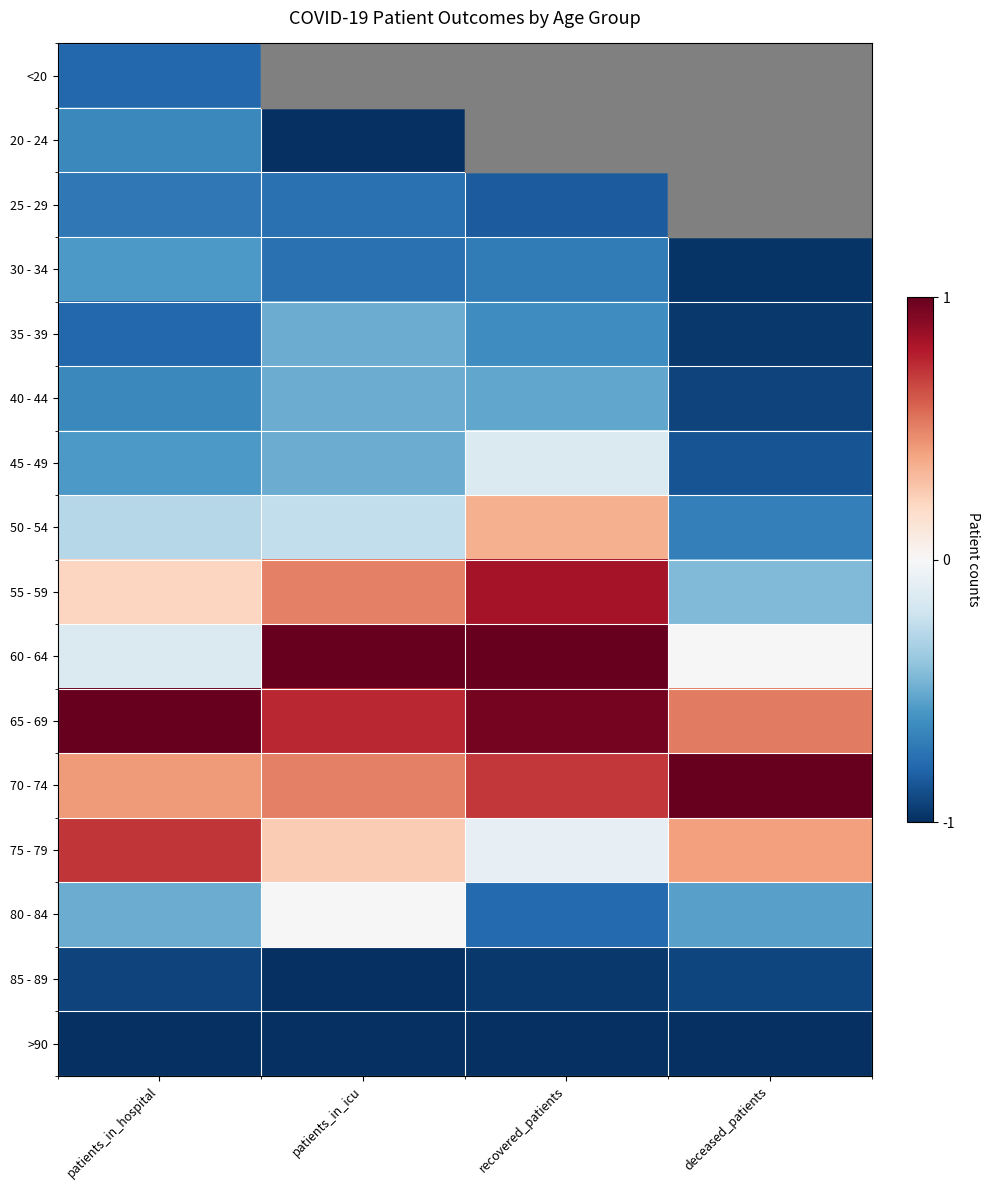

What is the sum of all 55 - 59 values?

1.1